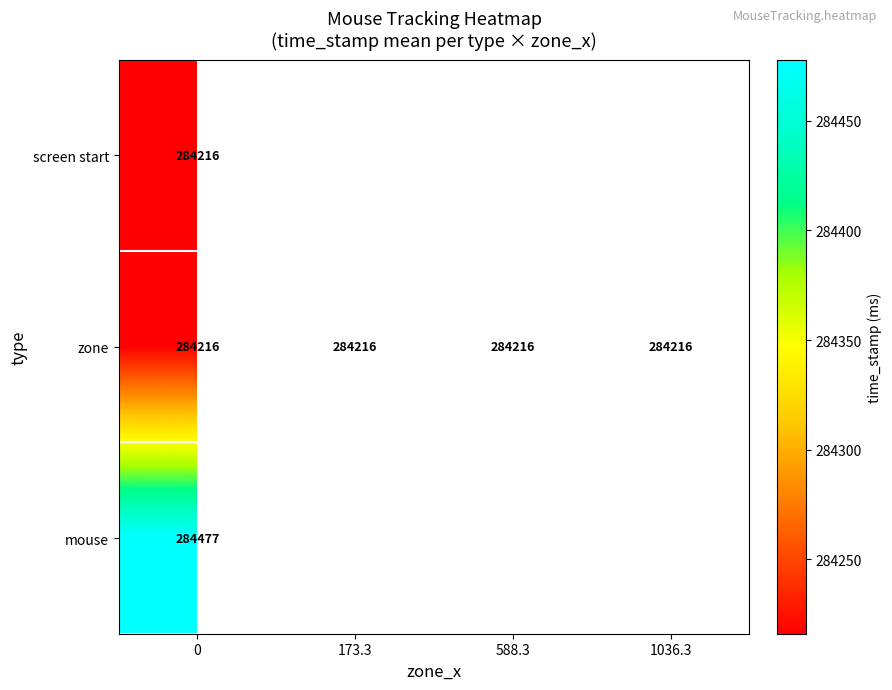

Is it true that zone equals 464897 at 588.3?

False